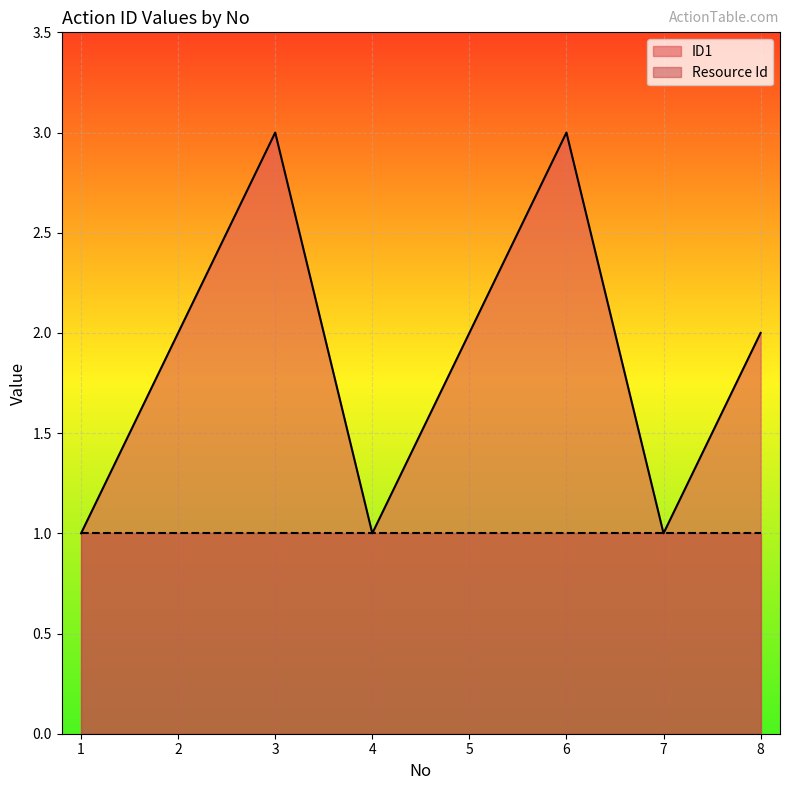

How many data points are less than 2?

3